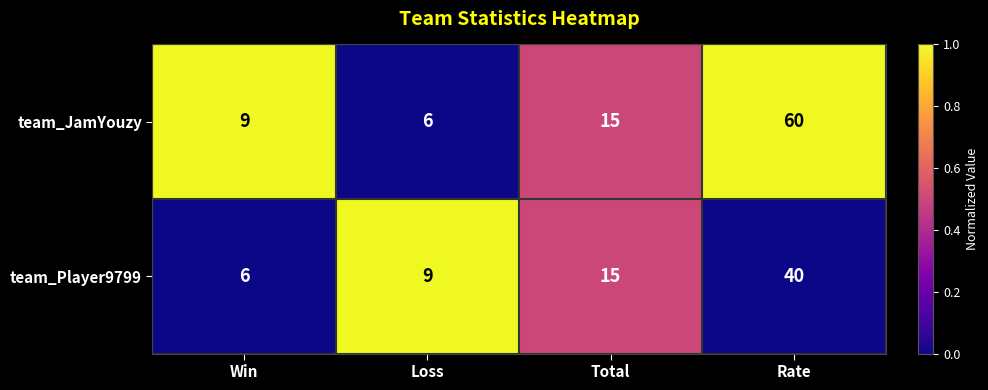

Reading right to left, list all the values displayed in this chart.

team_JamYouzy: 60	15	6	9
team_Player9799: 40	15	9	6